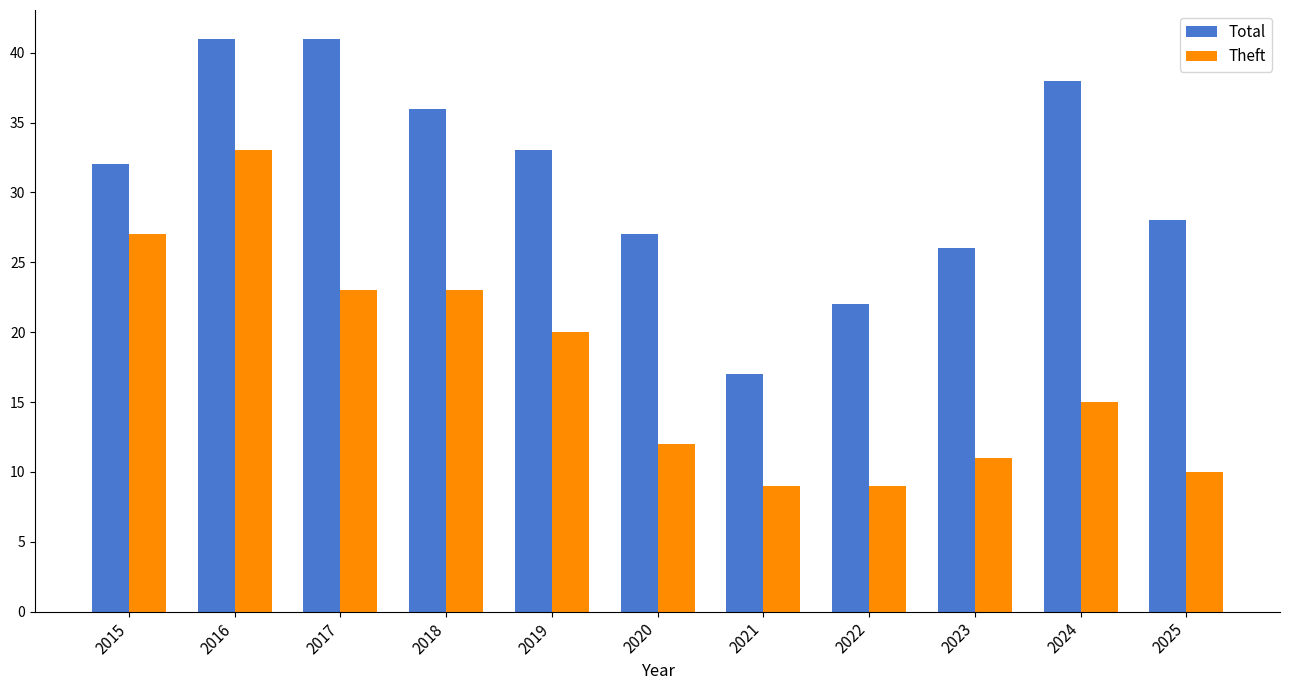

What is the minimum value for Theft?

9